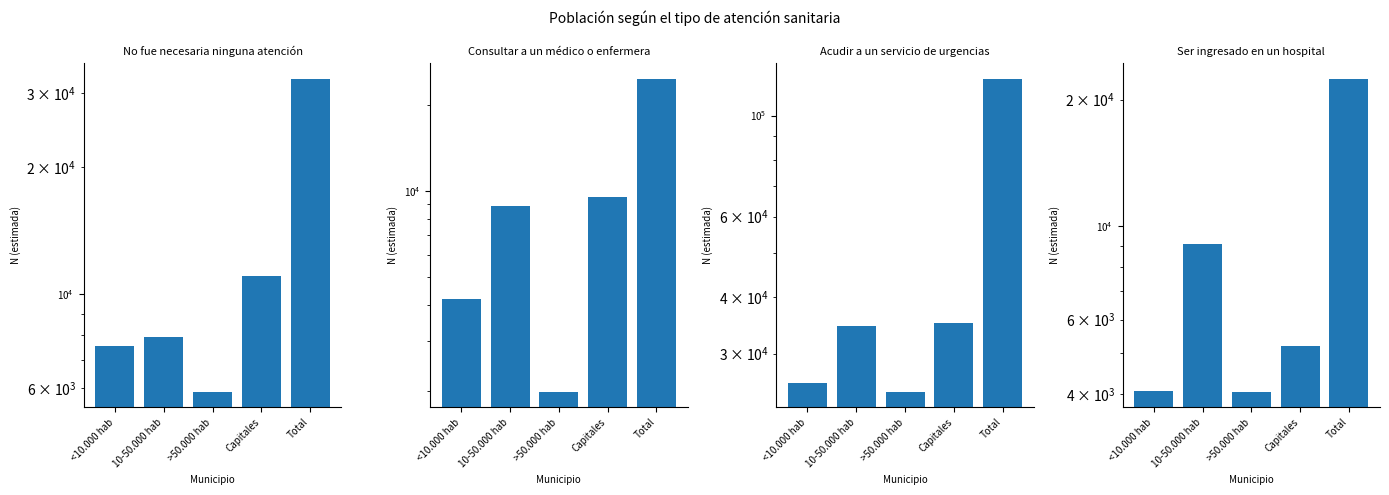

What is the difference between the maximum and minimum values in the Ser ingresado en un hospital series?

18321